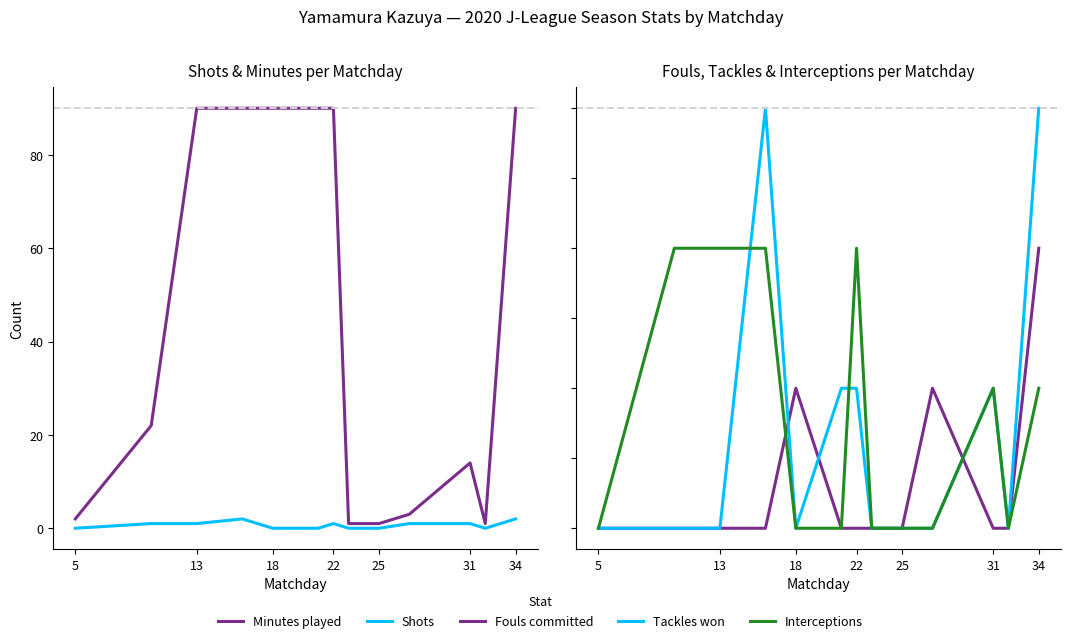

True or false: TklW and Int cross at least once.

True